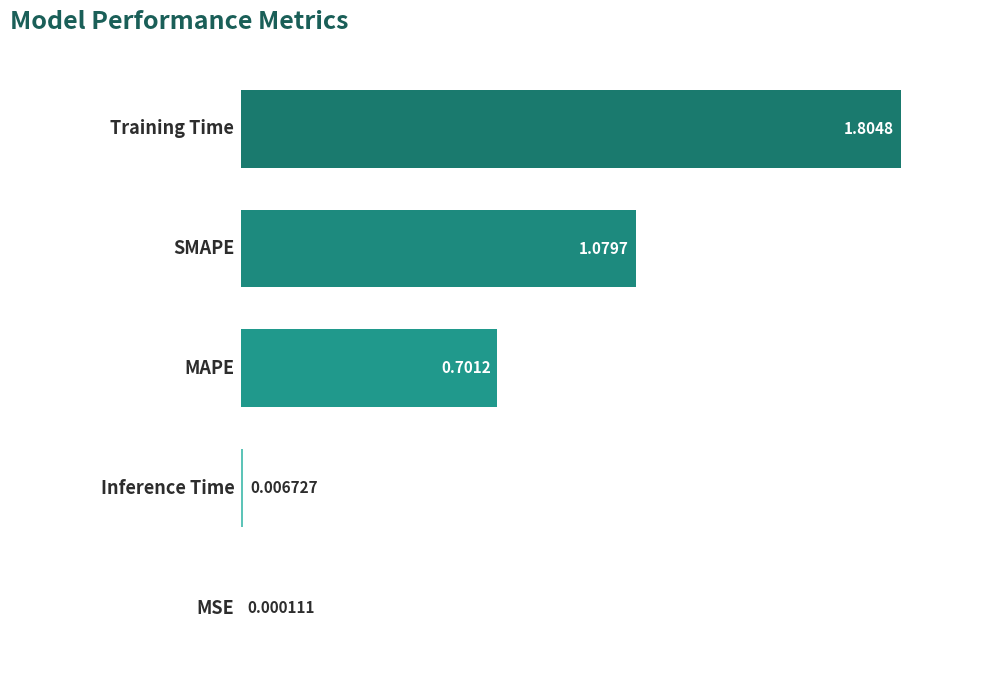

What is the sum of the values at 1 and 2?

1.8